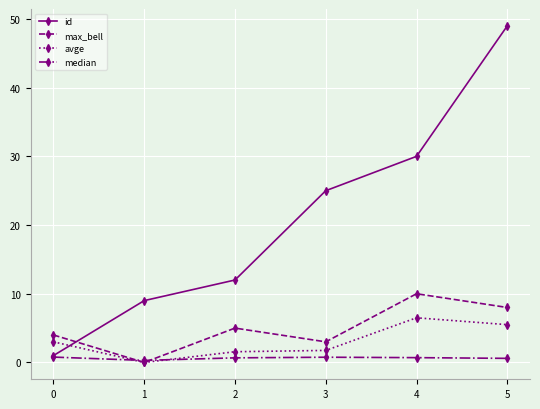

Does the chart display data point markers on the line(s)?

Yes